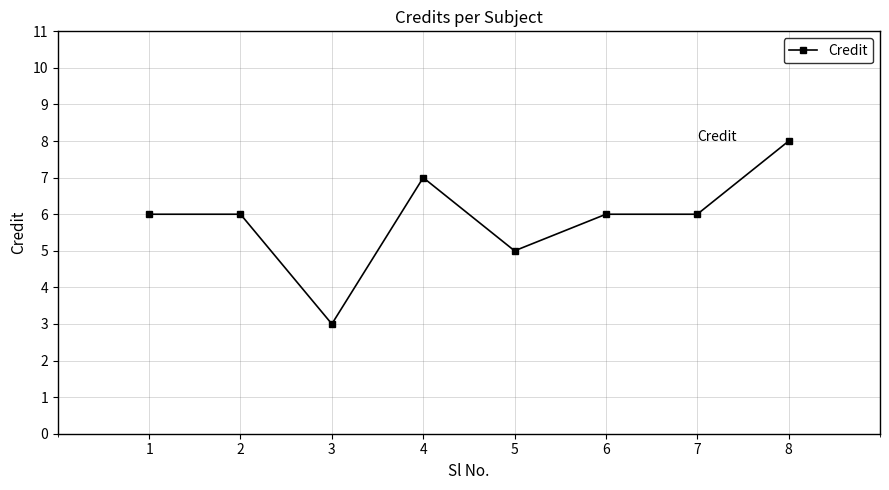

Between 1 and 4, which is larger?

4